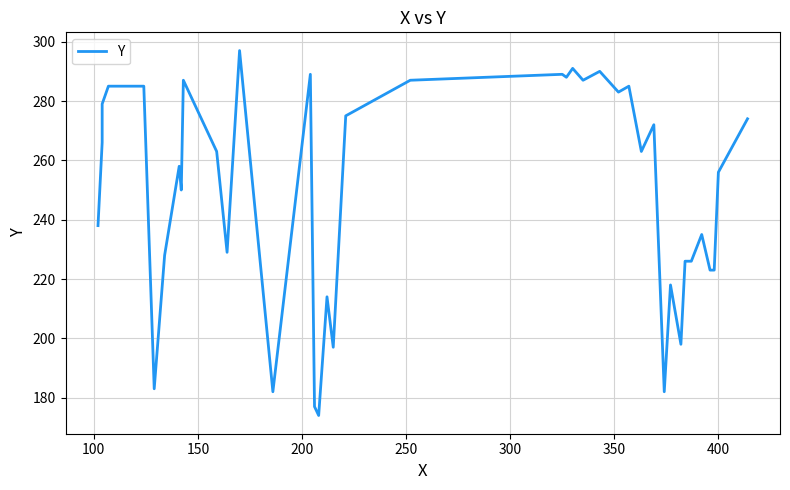

What is the value of the 24th point from the left?

291